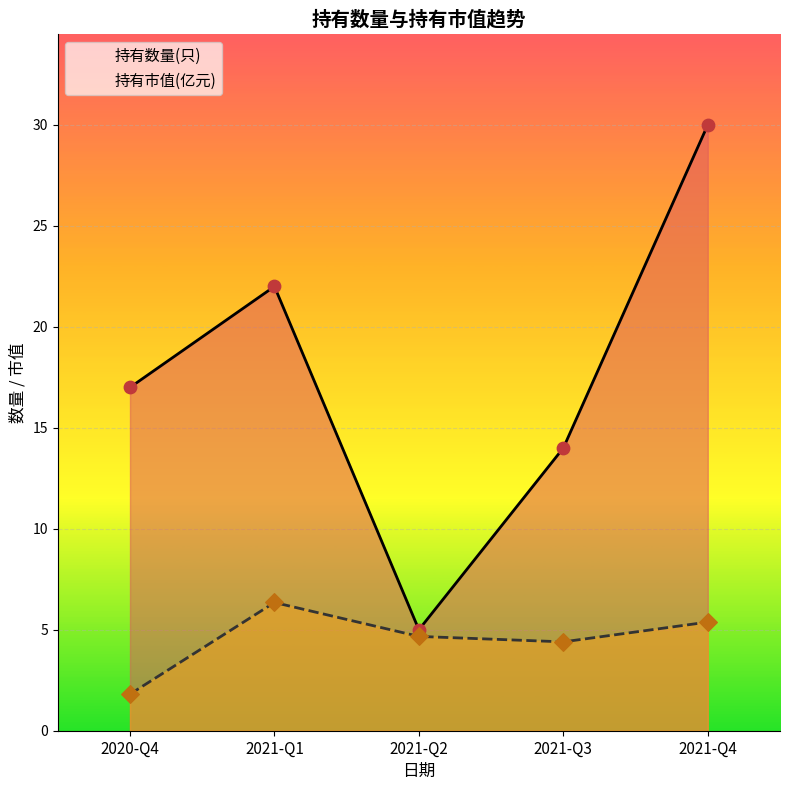

What are all the series names shown in the legend?

持有数量(只), 持有市值(亿元)